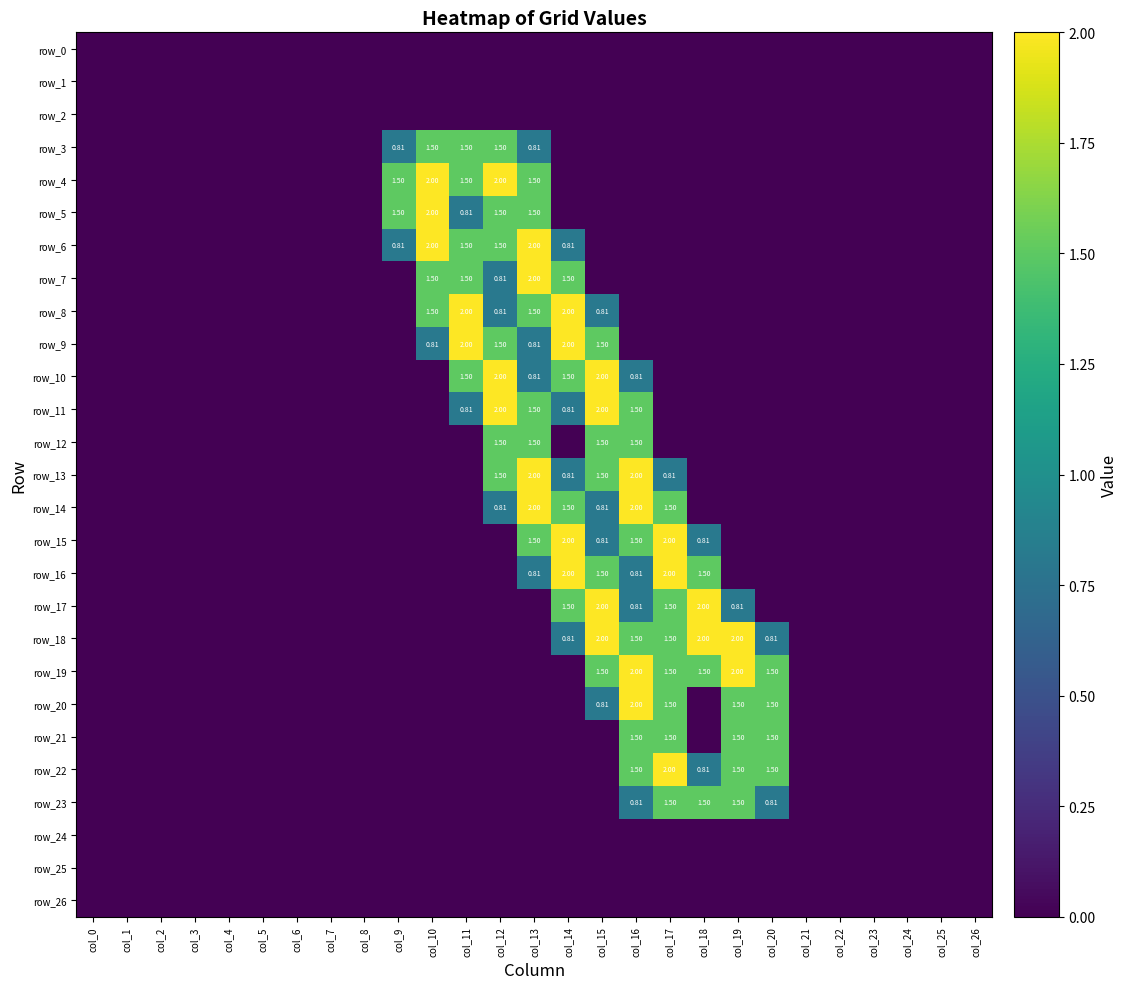

List the labels in order of row_10 value, smallest first.

col_0, col_1, col_2, col_3, col_4, col_5, col_6, col_7, col_8, col_9, col_10, col_17, col_18, col_19, col_20, col_21, col_22, col_23, col_24, col_25, col_26, col_13, col_16, col_11, col_14, col_12, col_15